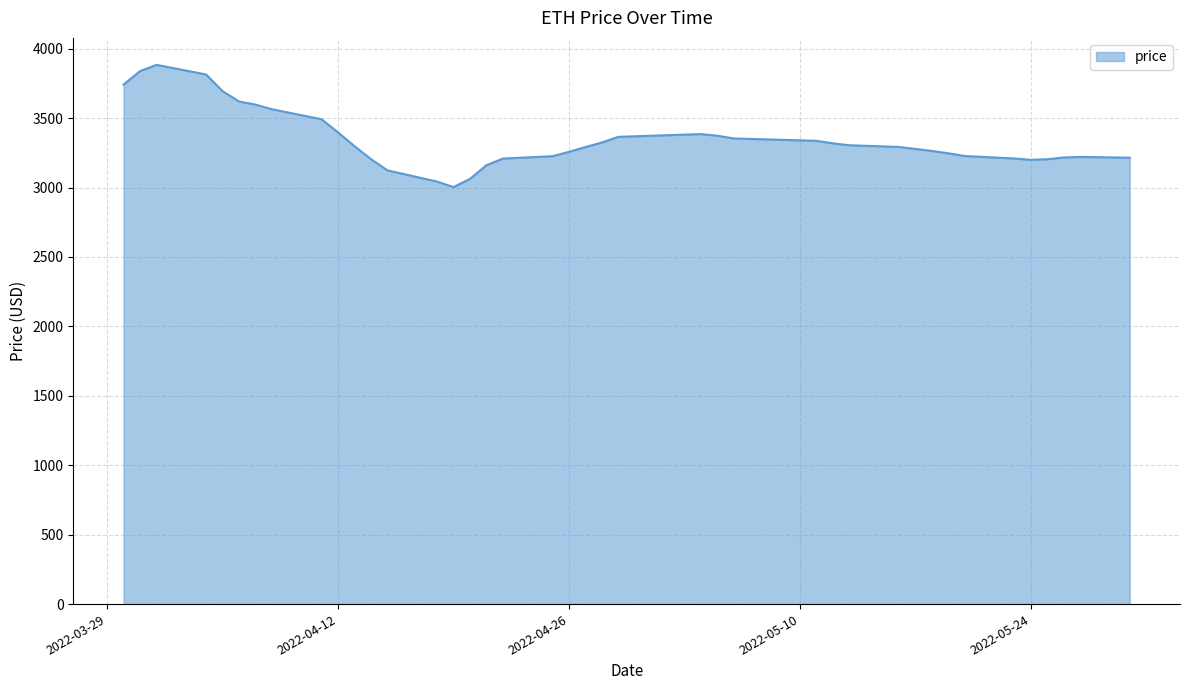

What is the maximum value shown in the chart?

3883.4